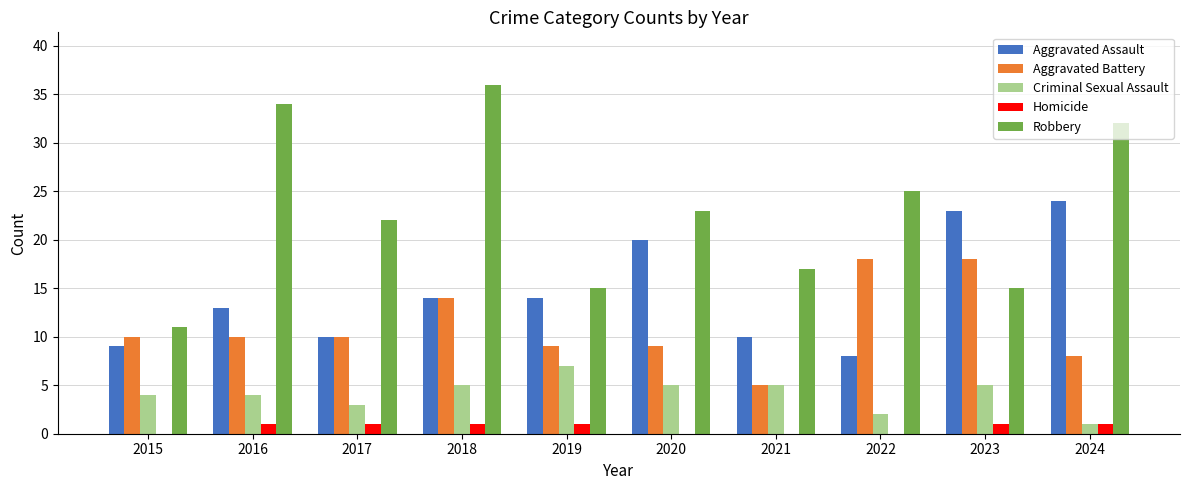

Read the Aggravated Assault value at 2021, to the nearest 5.

10